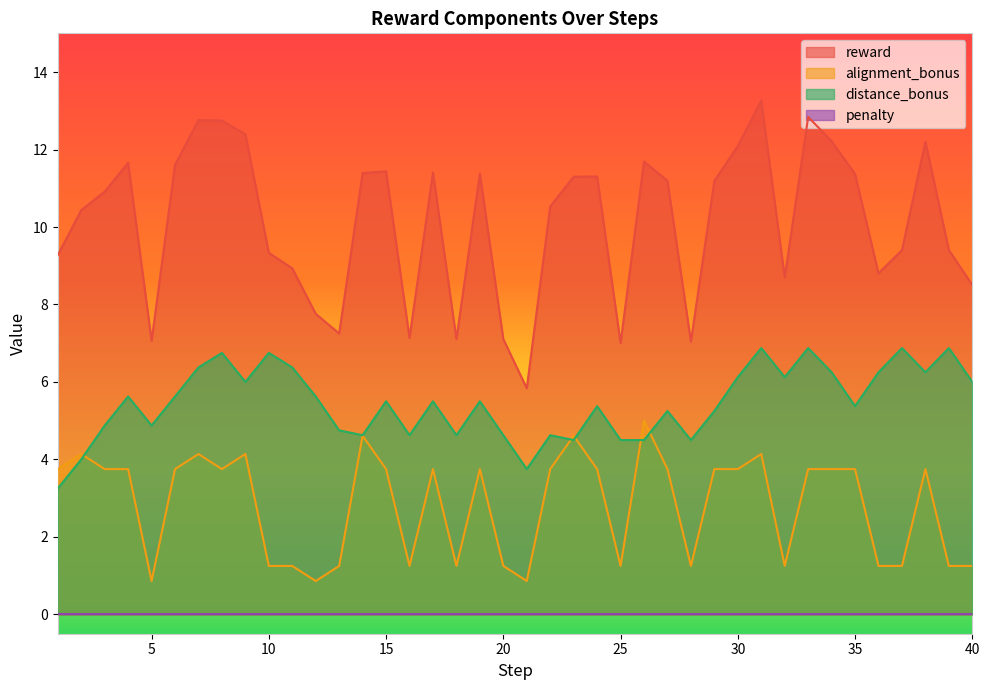

What is the average value of the alignment_bonus series?

2.8